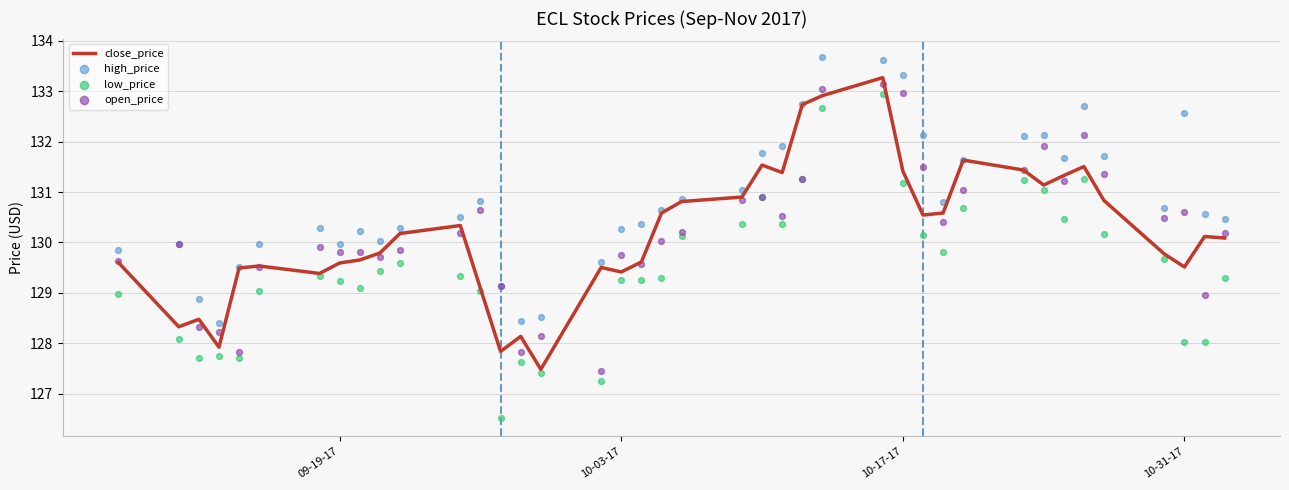

Which series reaches the maximum Y coordinate?

high_price